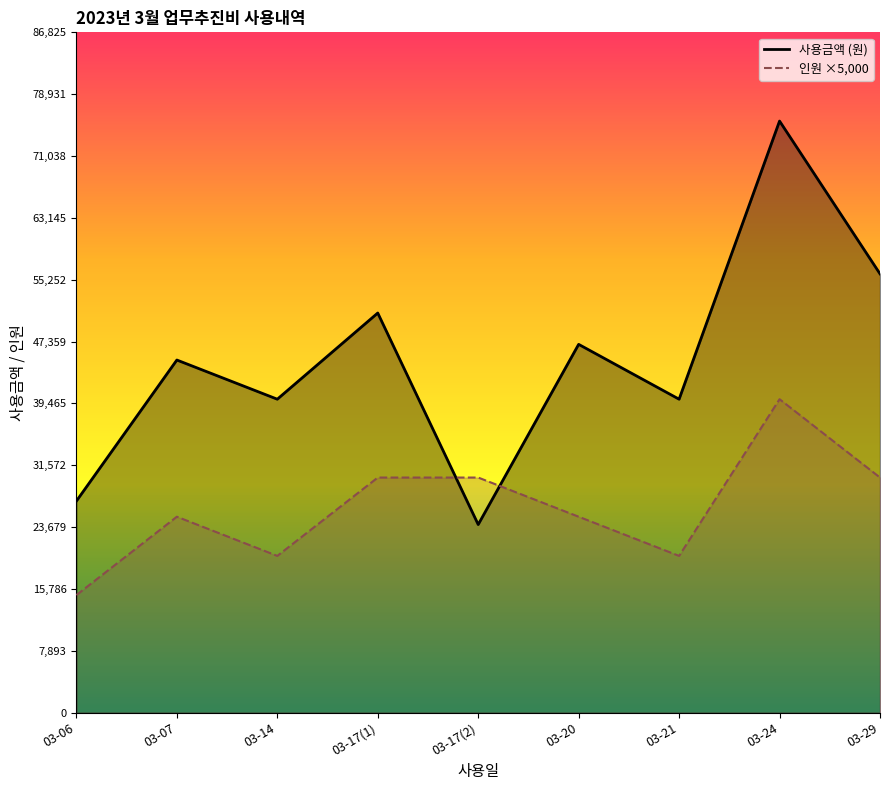

Reading left to right, extract all data points from this chart.

사용금액: 27000	45000	40000	51000	24000	47000	40000	75500	56000
인원: 15000	25000	20000	30000	30000	25000	20000	40000	30000